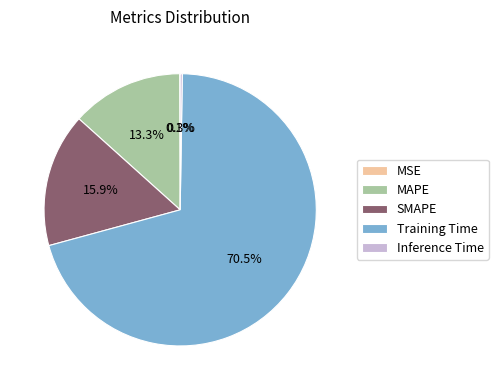

Is Training Time the majority of the pie?

Yes